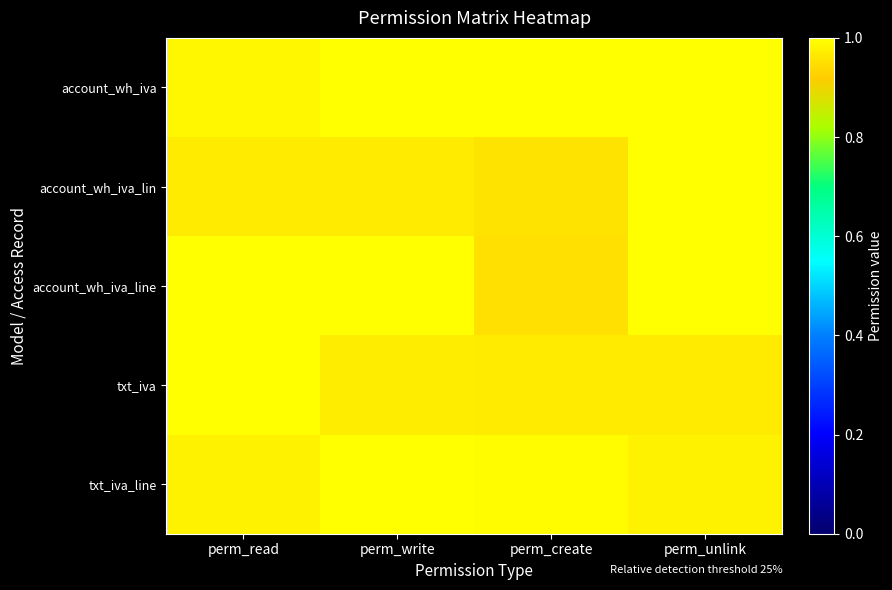

What is the greatest value displayed?

1.0